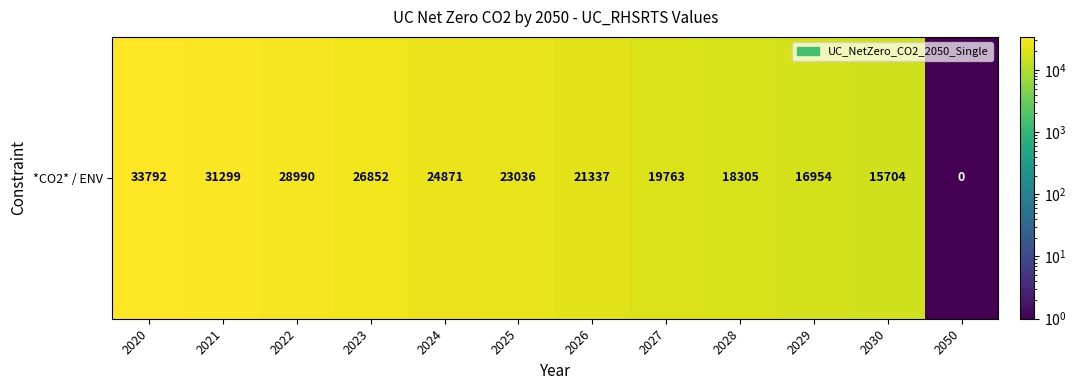

The chart shows a value of 0.5 at 2050. True or false?

True